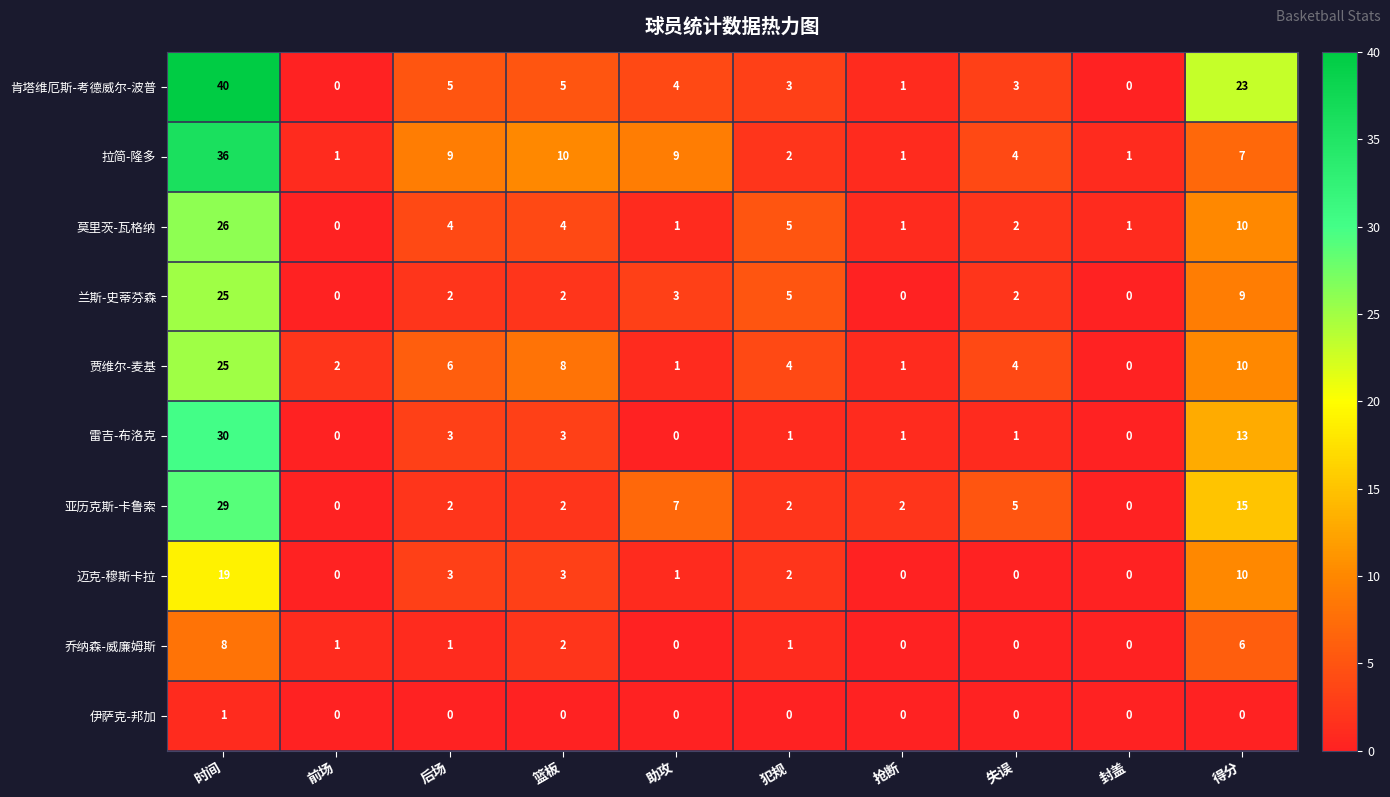

What is the difference between the maximum and minimum values in the 迈克-穆斯卡拉 series?

19